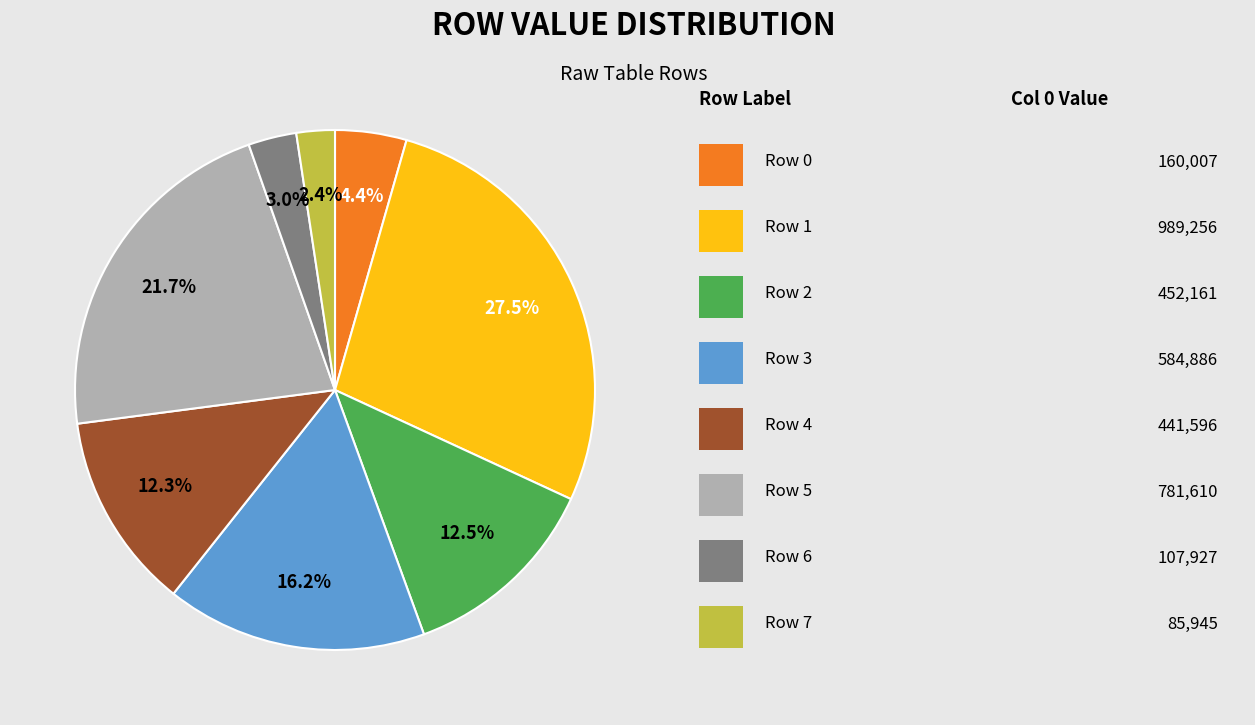

Is there any slice that represents more than half of the pie?

No